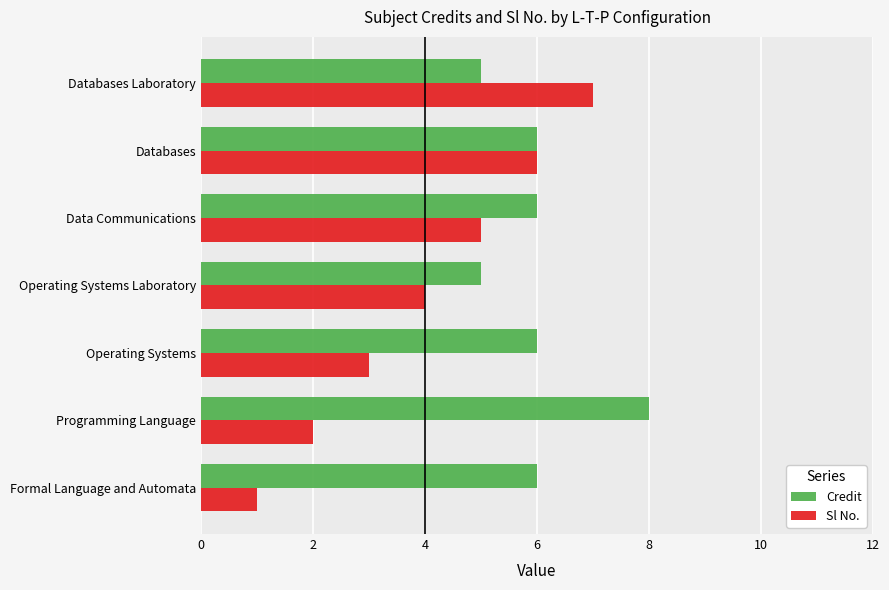

True or false: Credit has a value of 3 at Operating Systems.

False